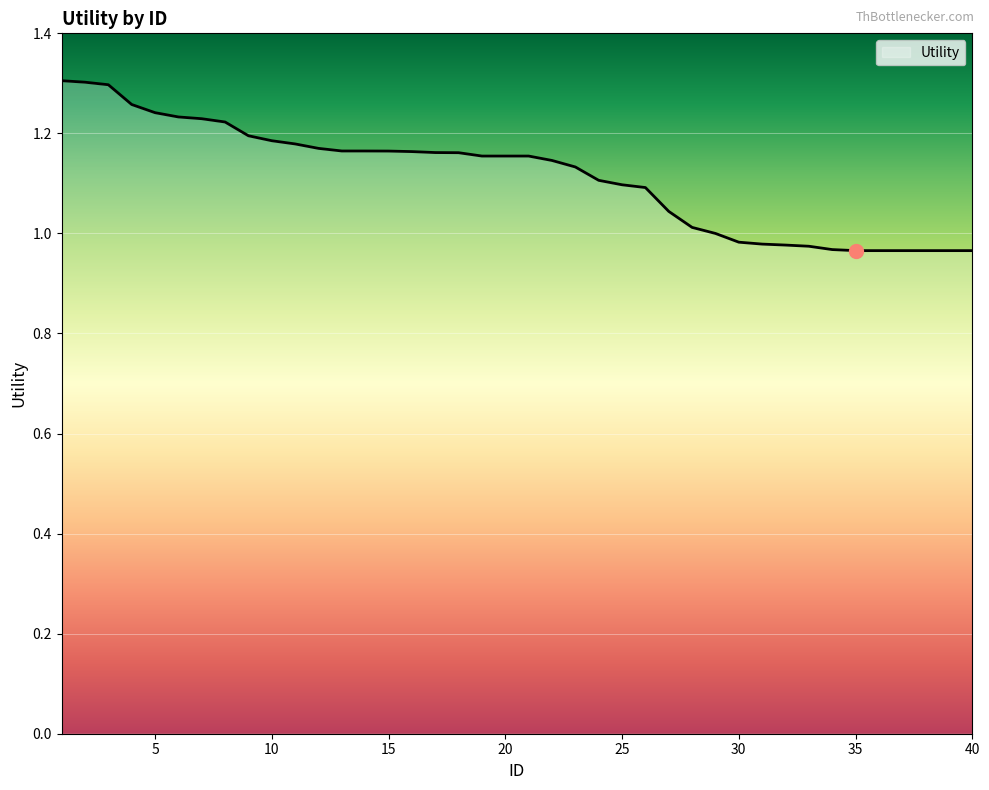

What is the difference between the maximum and minimum values?

0.3